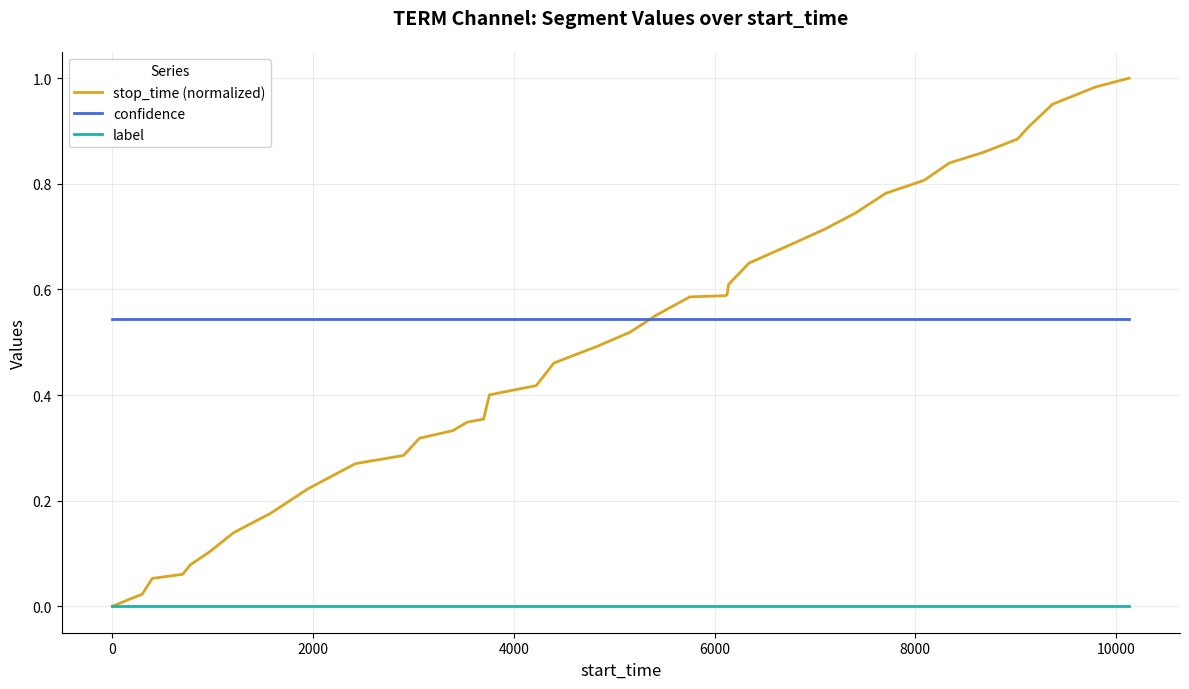

Which series has the largest total across all categories?

confidence